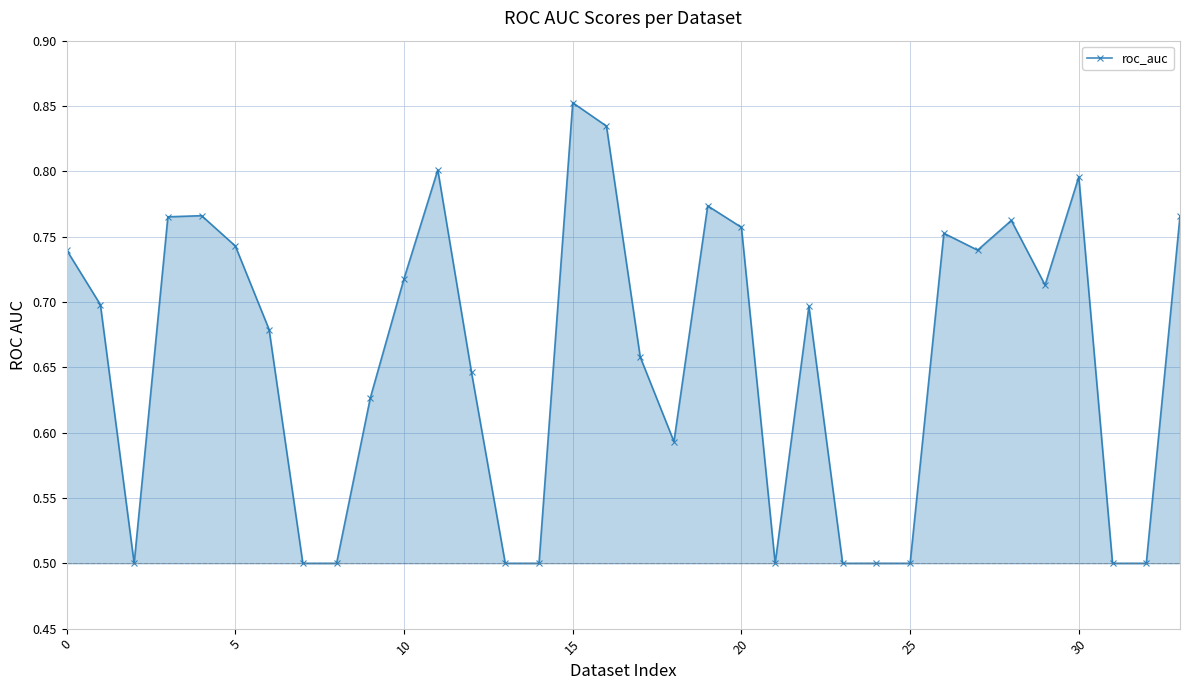

What is the difference between the maximum and minimum values?

0.4